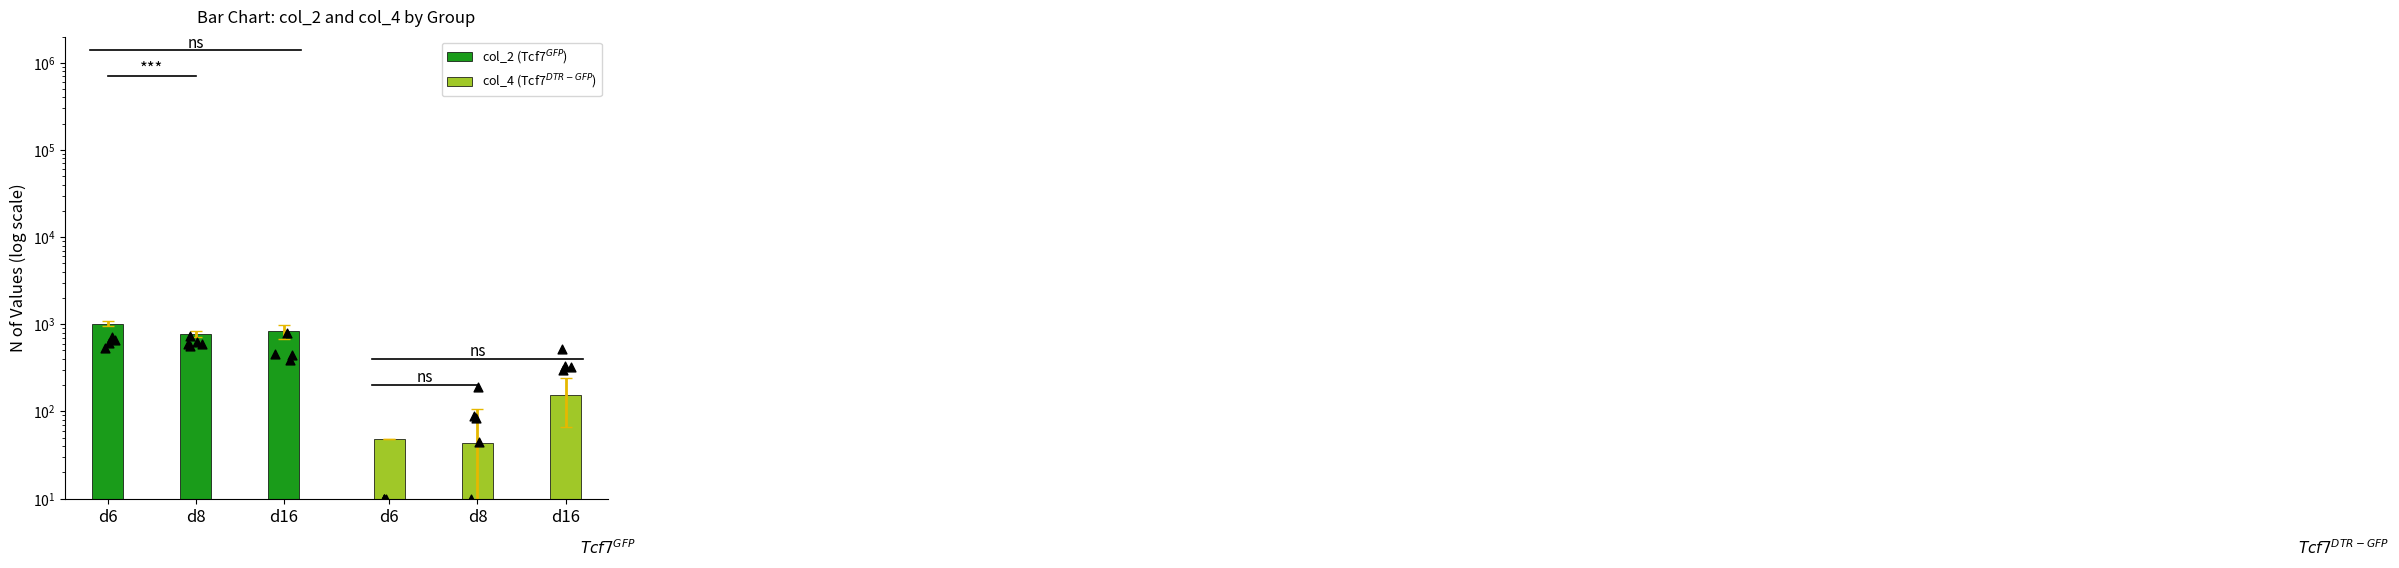

At how many categories does at least one series exceed 422?

3